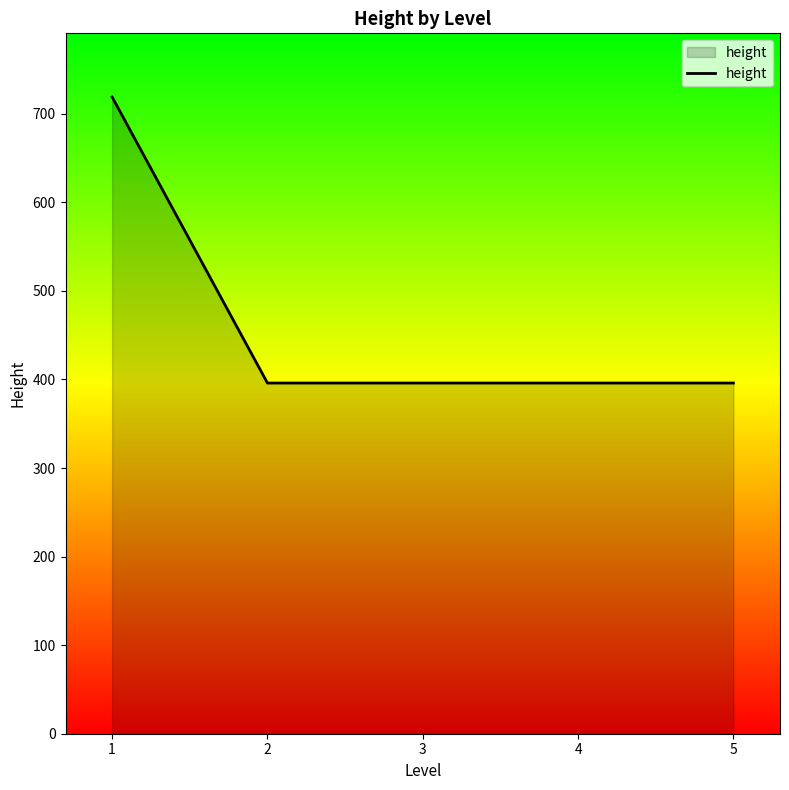

What is the minimum value shown in the chart?

396